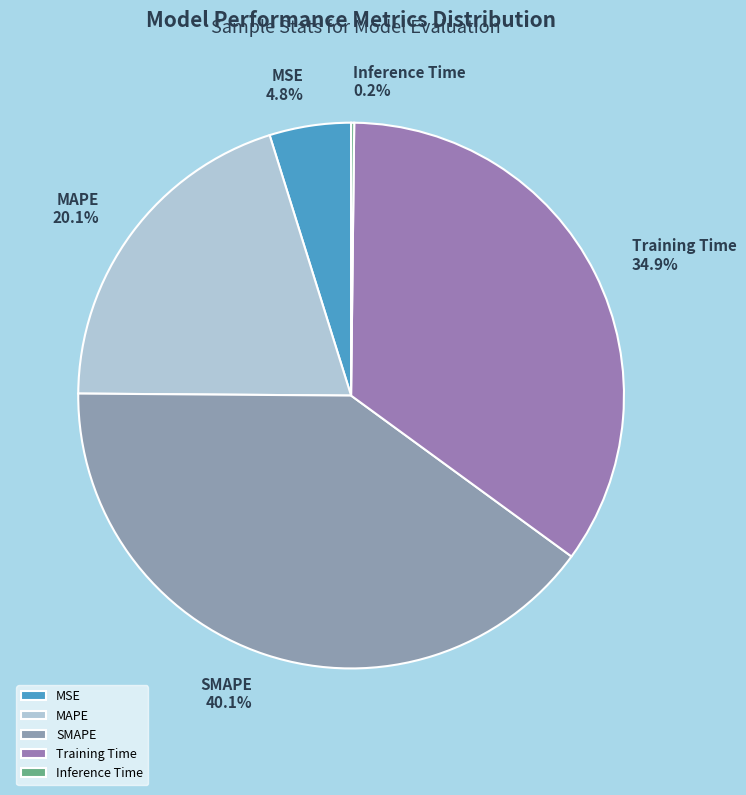

To the nearest percent, what is the difference between the MSE and MAPE slice percentages?

15%